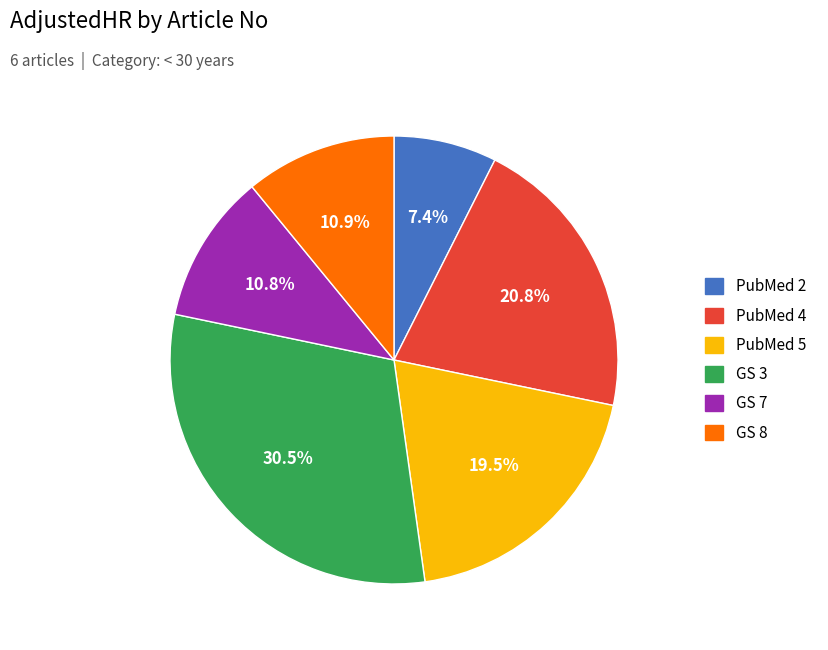

Does GS 8 represent more than half of the total?

No